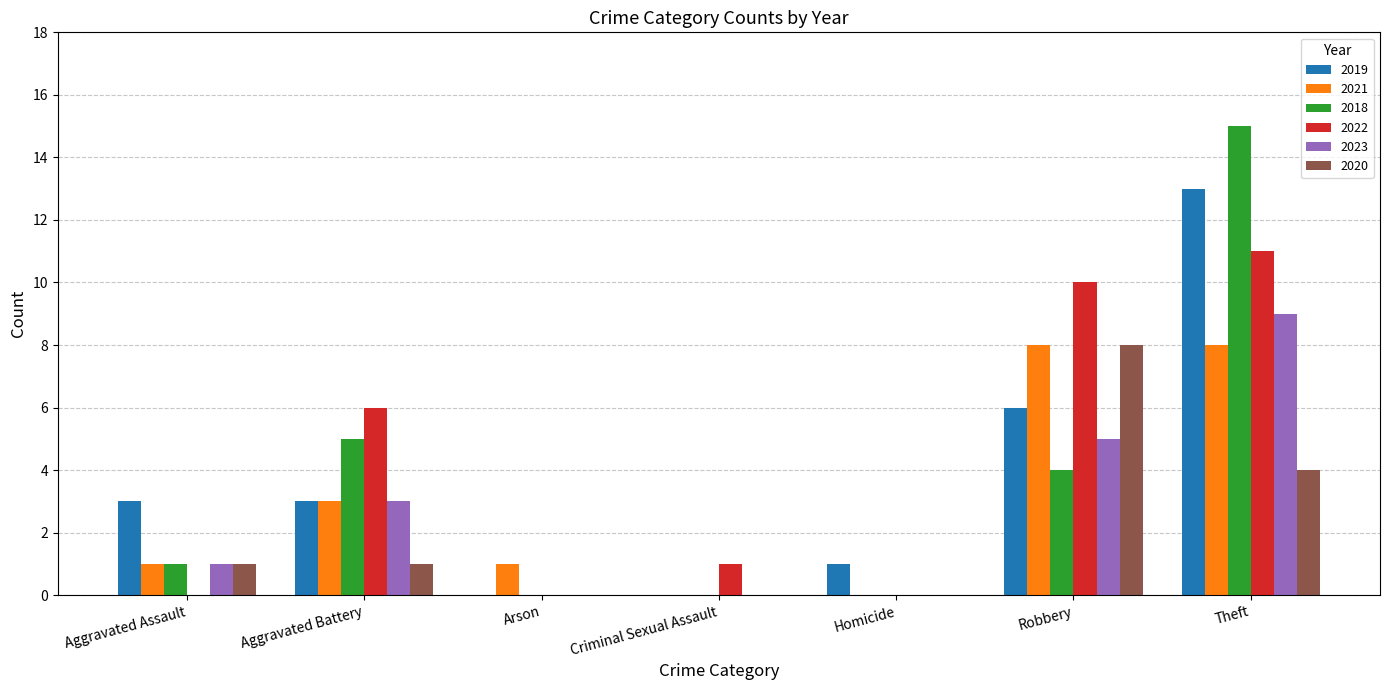

How many categories are shown in the chart?

7